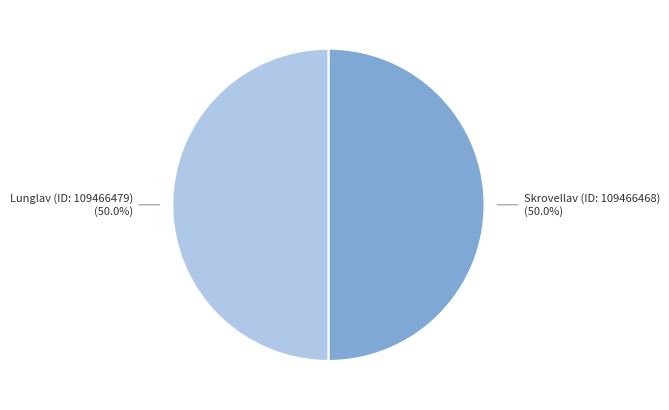

How much of the chart is everything except Lunglav (ID: 109466479)?

50.0%